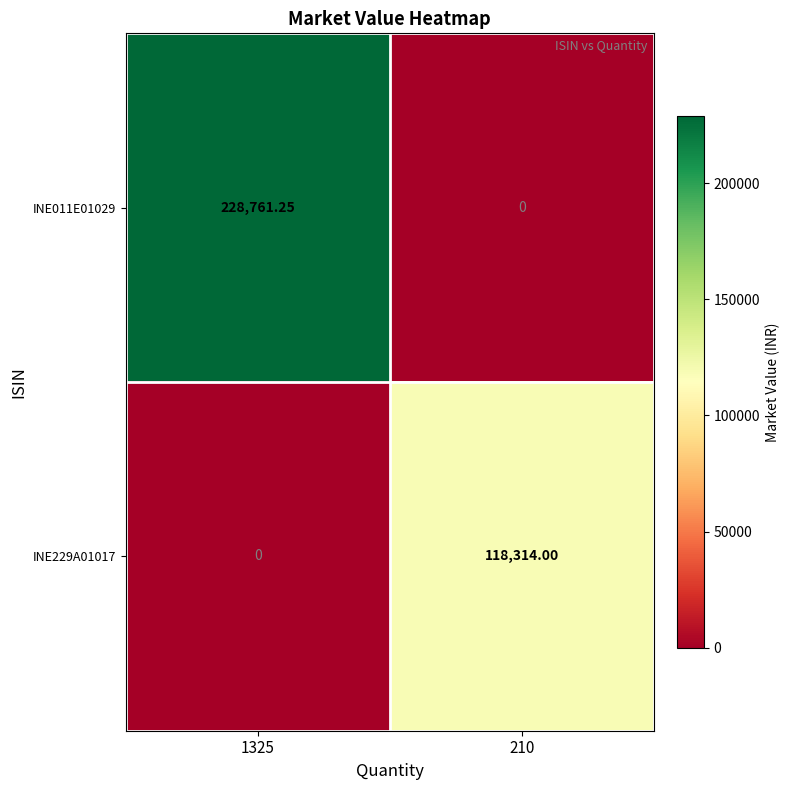

Is the value of INE229A01017 at 210 greater than the value of INE011E01029 at 210?

Yes